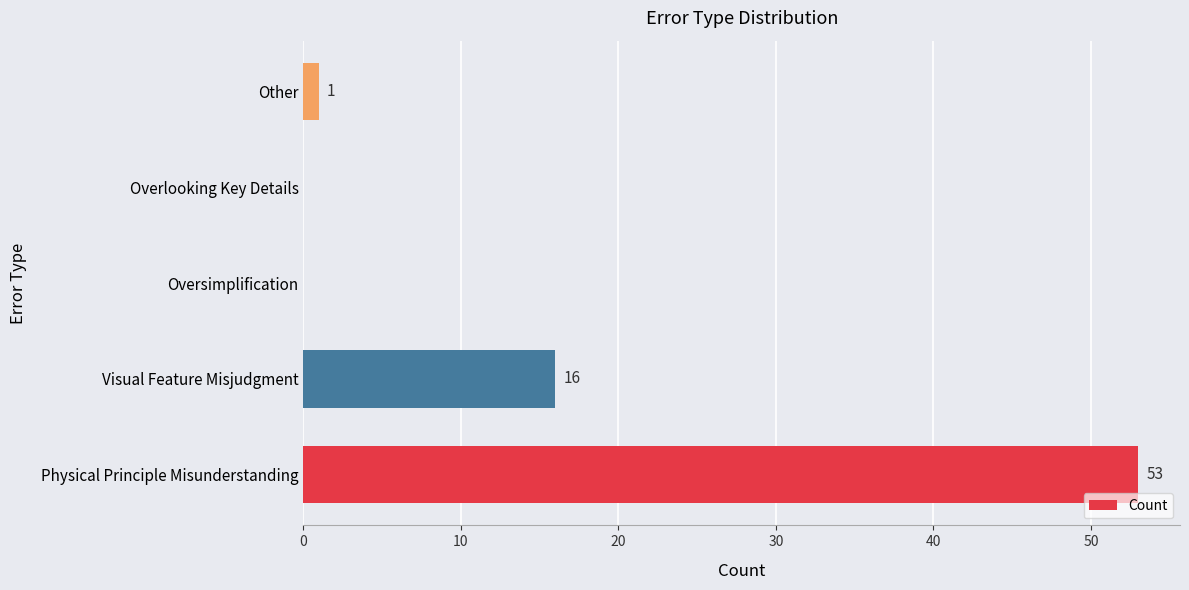

Reading bottom to top, what are all the values shown in this chart?

Physical Principle Misunderstanding=53	Visual Feature Misjudgment=16	Oversimplification=0	Overlooking Key Details=0	Other=1